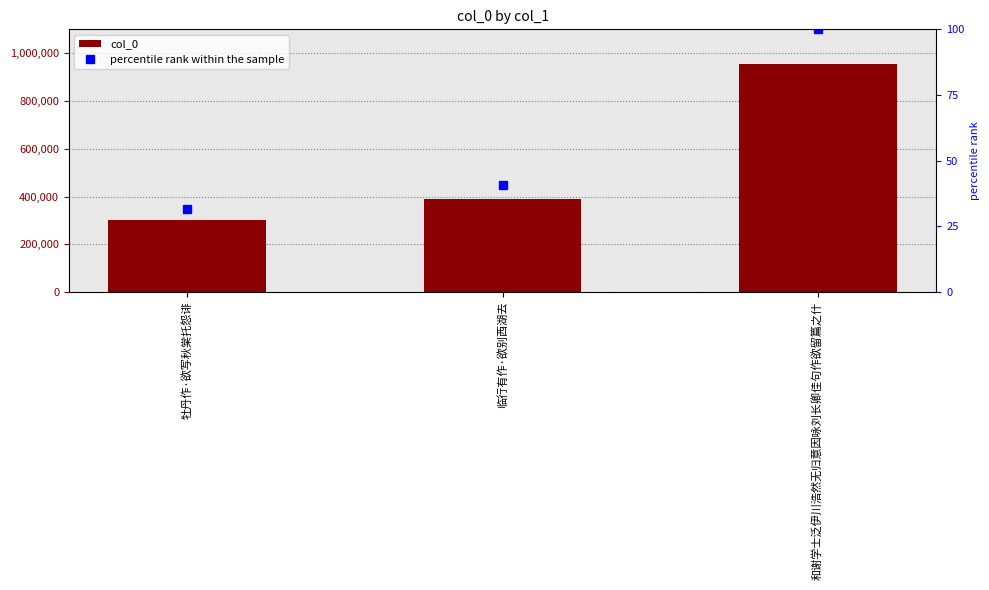

What are all the series names shown in the legend?

col_0, percentile rank within the sample